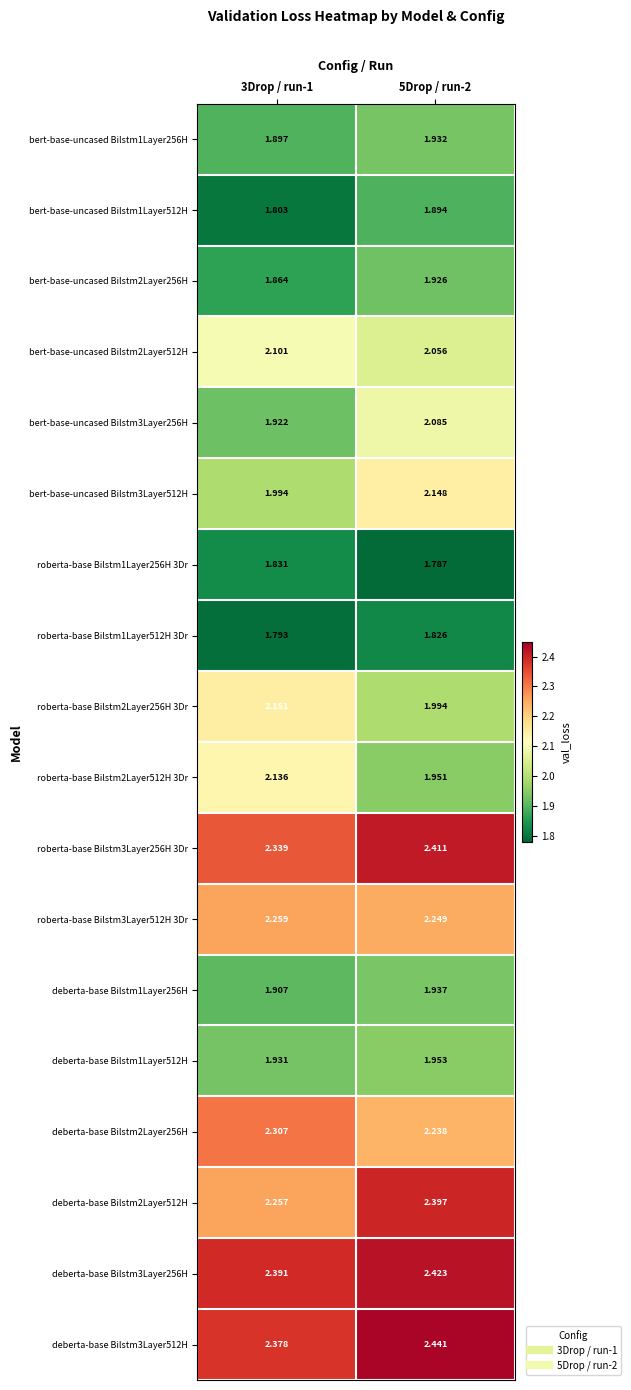

Is the value of roberta-base Bilstm1Layer512H 3Dr at 5Drop / run-2 greater than the value of roberta-base Bilstm2Layer256H 3Dr at 5Drop / run-2?

No